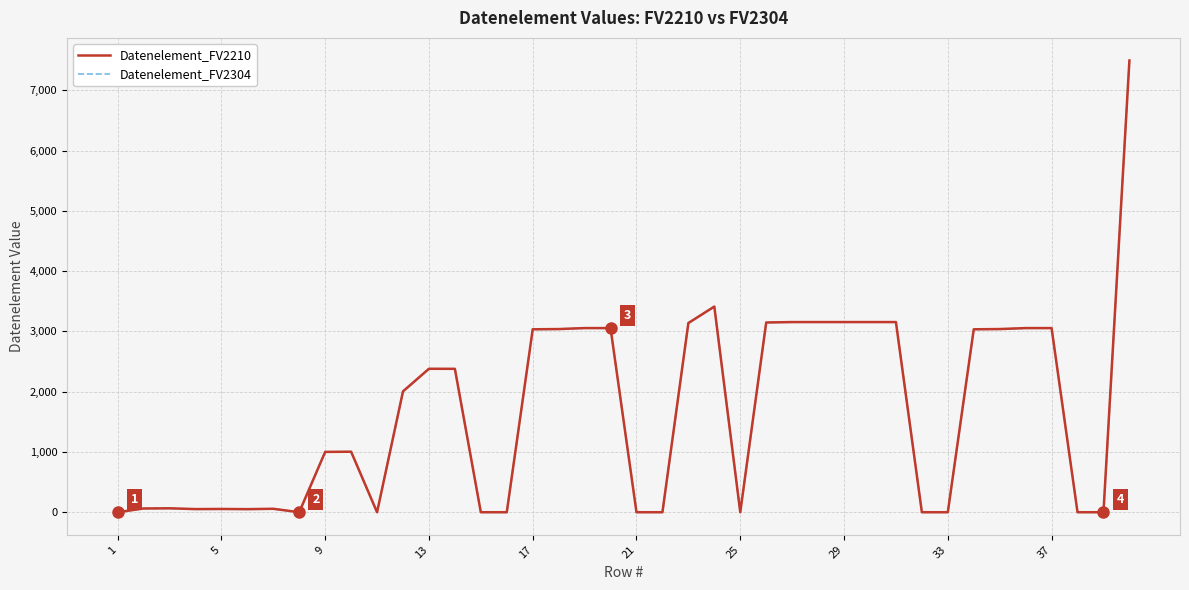

The Datenelement_FV2304 series shows 2475 at 21. True or false?

False